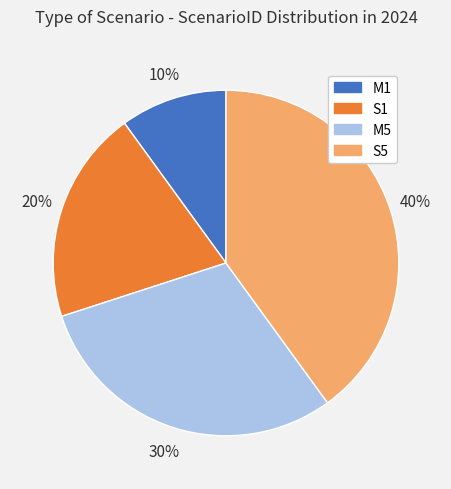

To the nearest percent, what is the average slice percentage?

25%